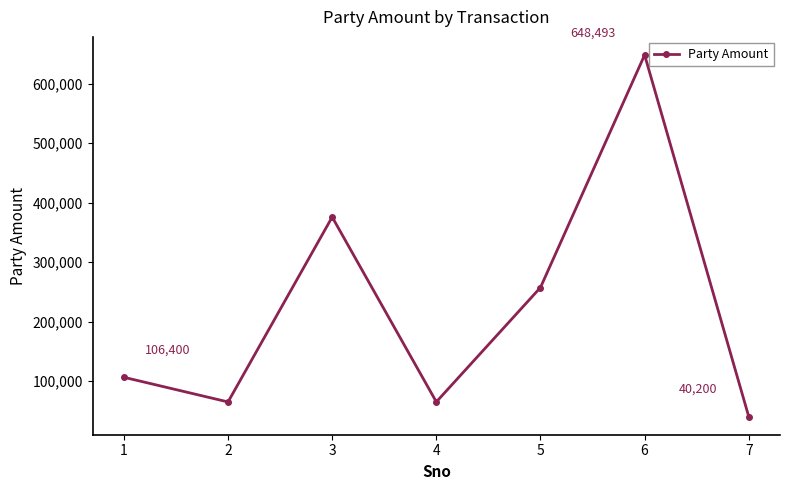

How many interior local peaks (higher than both neighbors) does the data have?

2